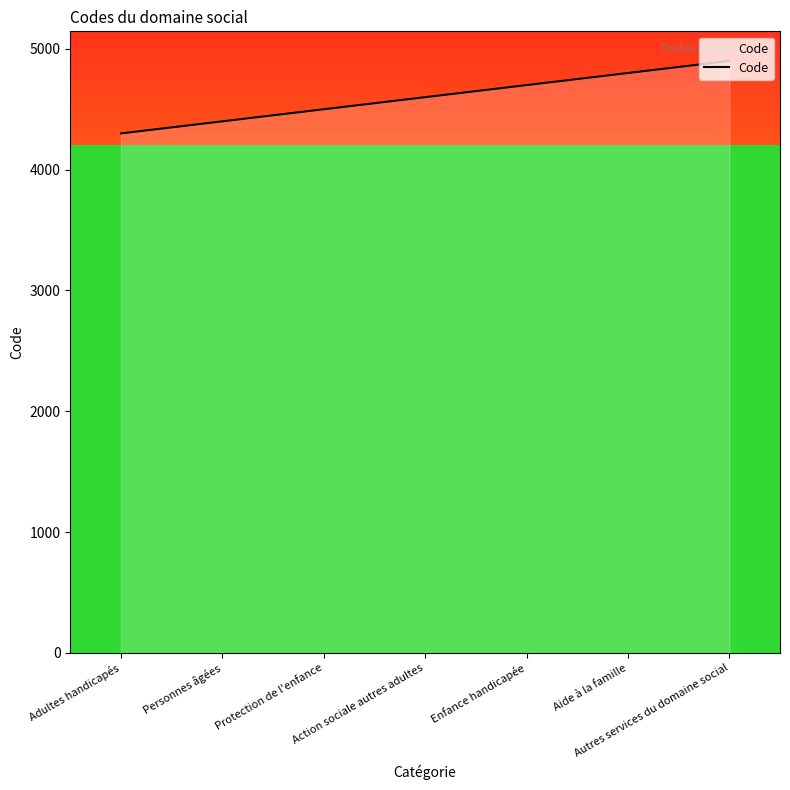

What is the label of the 5th point from the right?

Protection de l'enfance